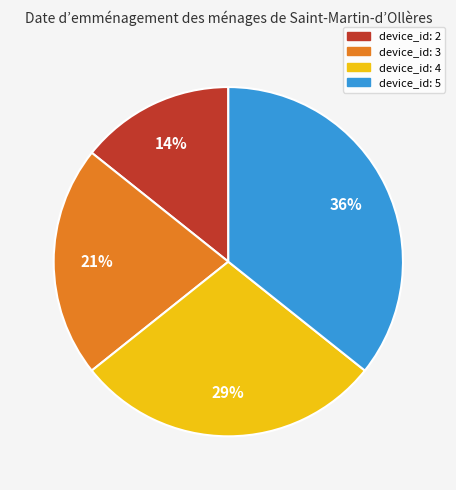

How many slices are in this pie chart?

4